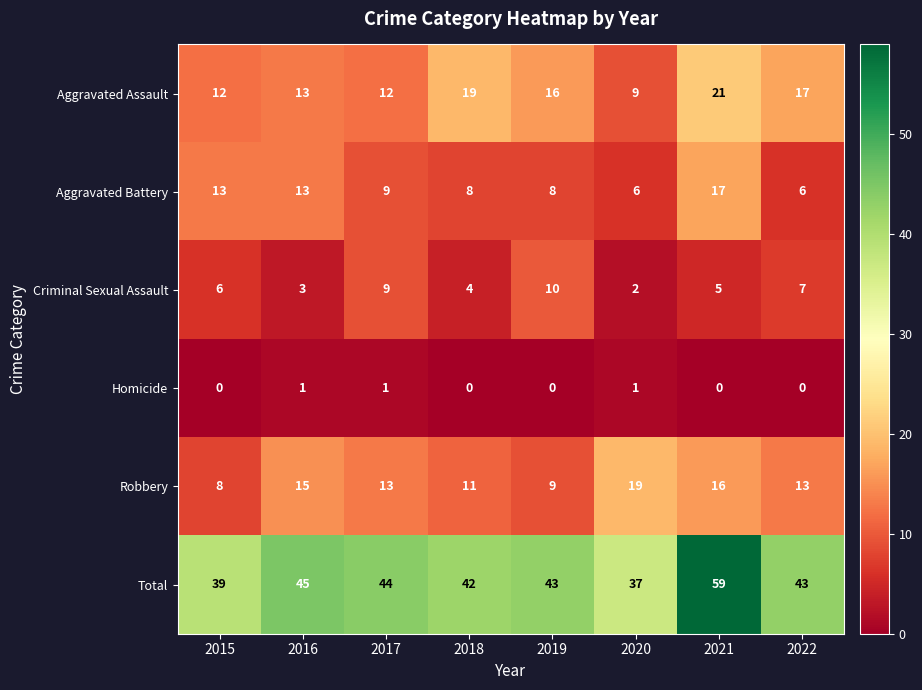

Rank the series by their maximum value, from lowest to highest.

Homicide, Criminal Sexual Assault, Aggravated Battery, Robbery, Aggravated Assault, Total